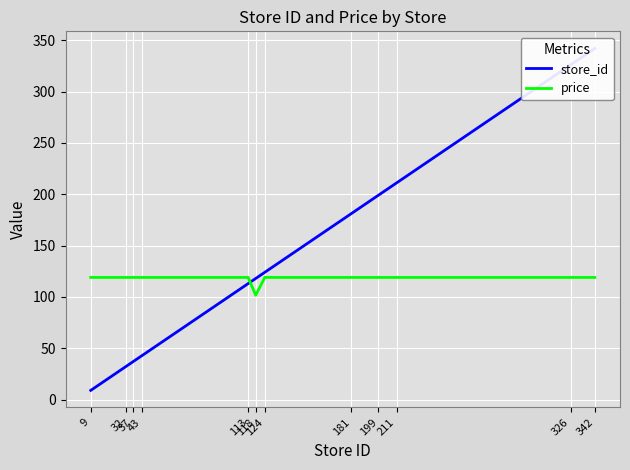

What are all the series names shown in the legend?

store_id, price